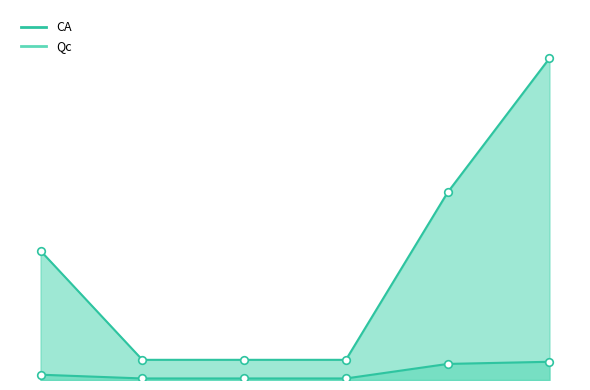

What are all the series names shown in the legend?

CA, Qc